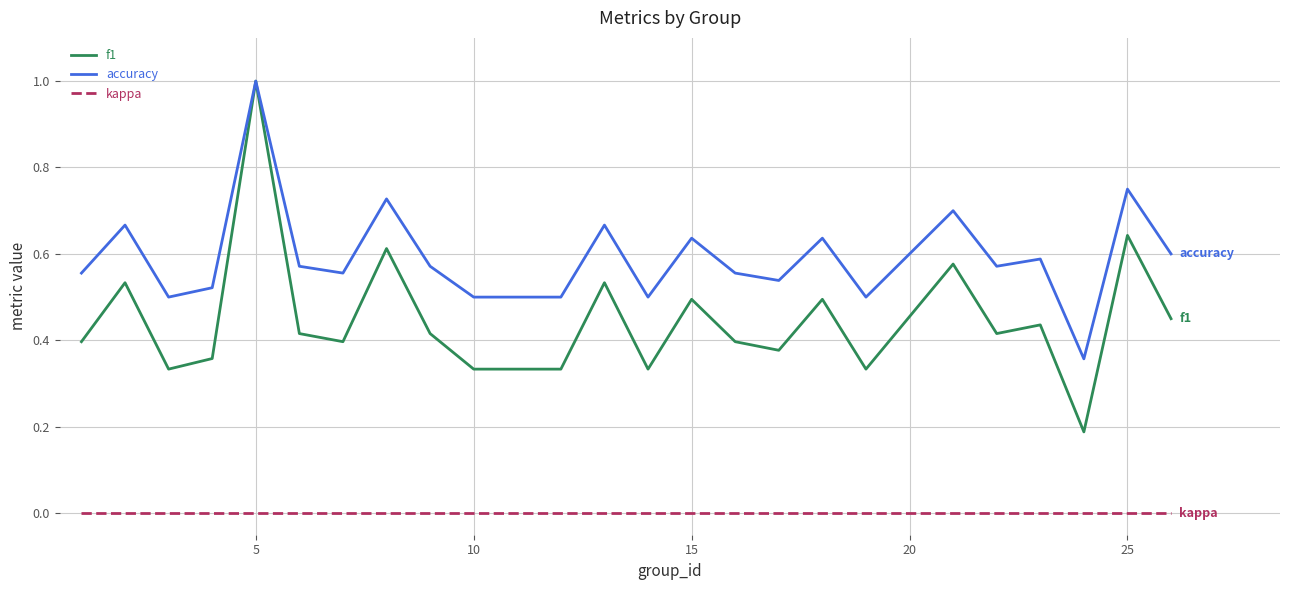

Rank the series by their average value, from highest to lowest.

accuracy, f1, kappa